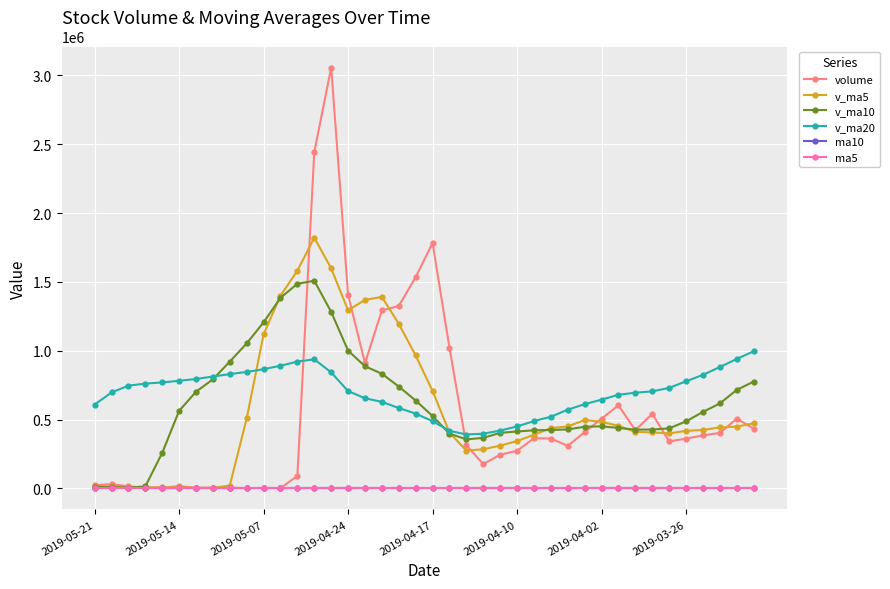

What is the greatest value displayed?

3056927.8